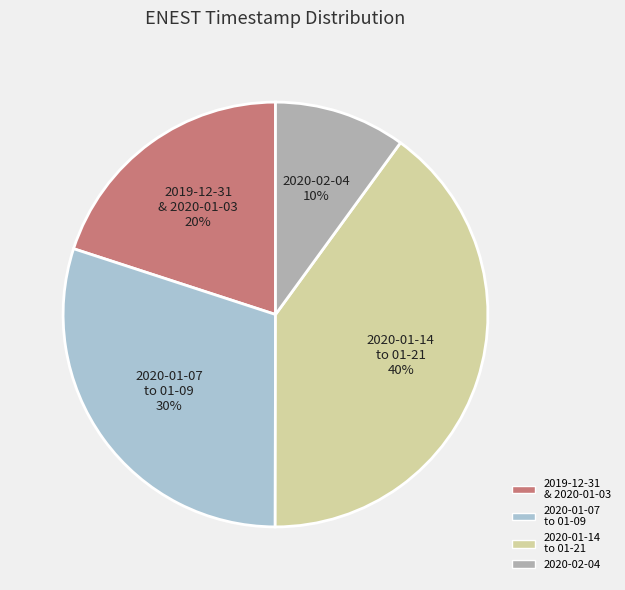

What is the ratio of the value at 2019-12-31 & 2020-01-03 to the value at 2020-02-04?

2.0